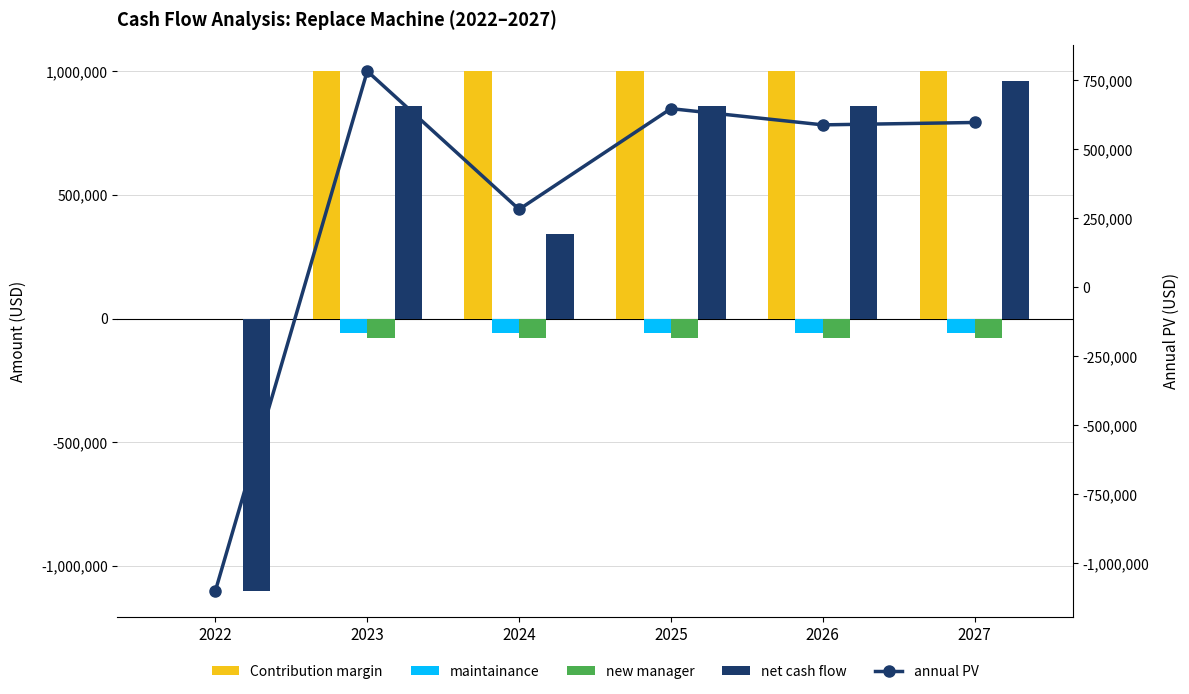

What is the maximum value shown in the chart?

1000000.0